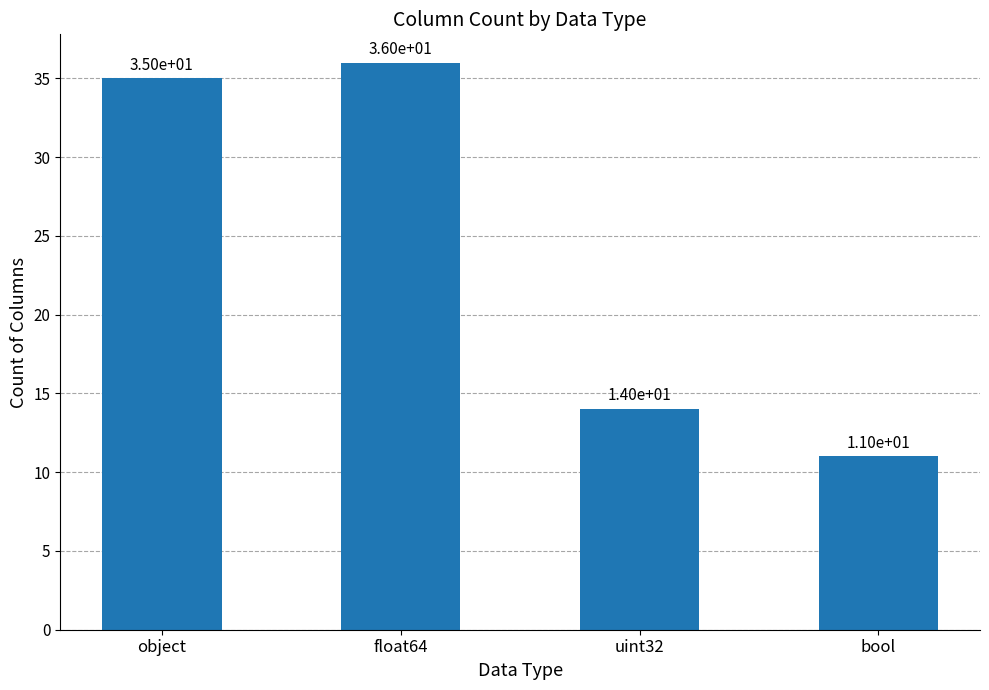

What is the ratio of the value at bool to the value at object?

0.3